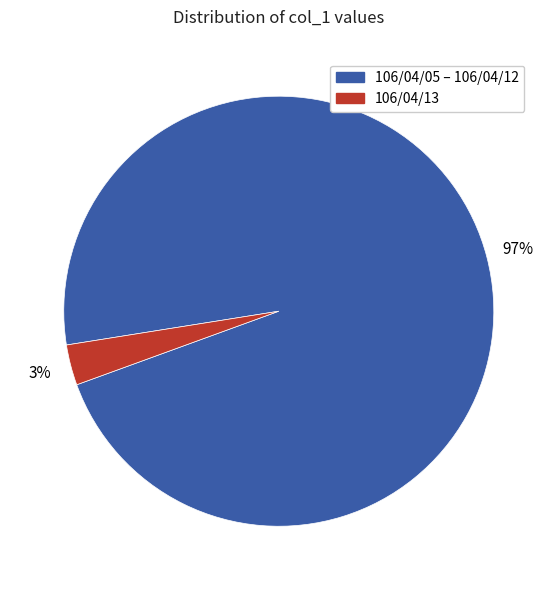

Is there any slice that represents more than half of the pie?

Yes